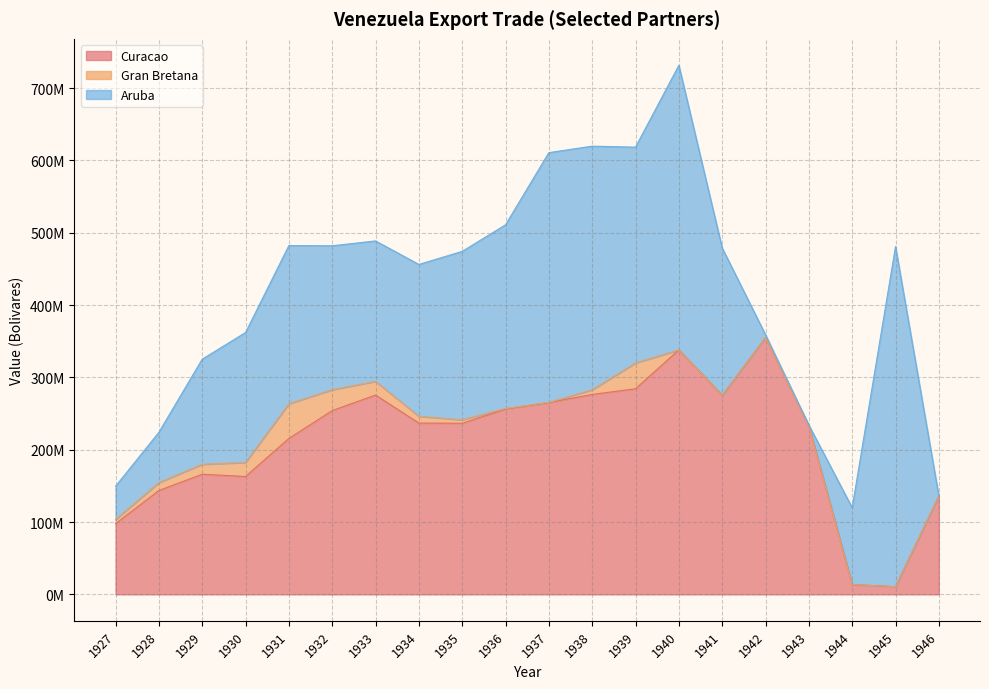

In Curacao, how many points are lower than both neighbors (excluding endpoints)?

4